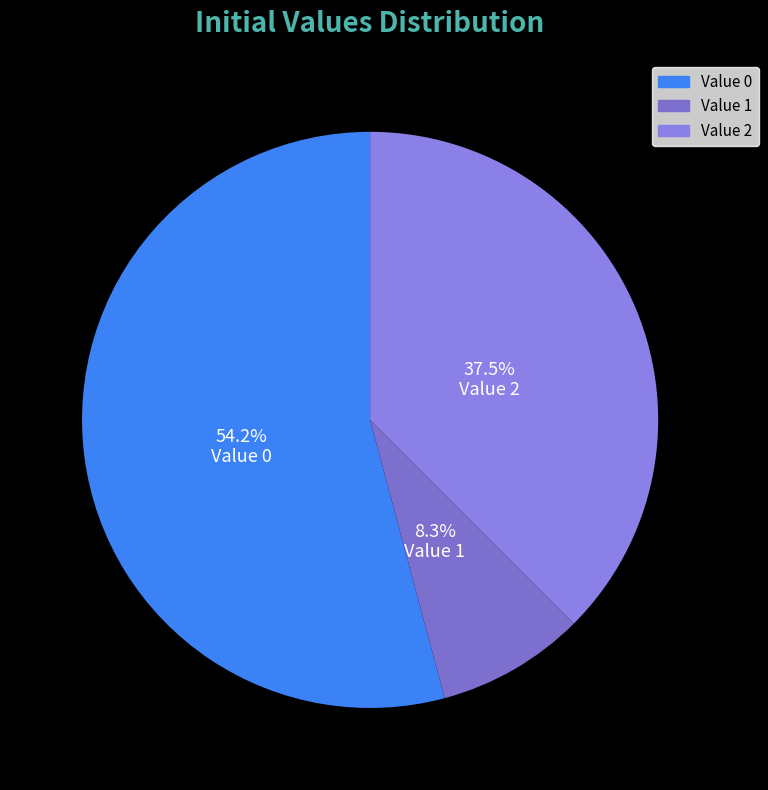

Count the number of slices in the pie.

3